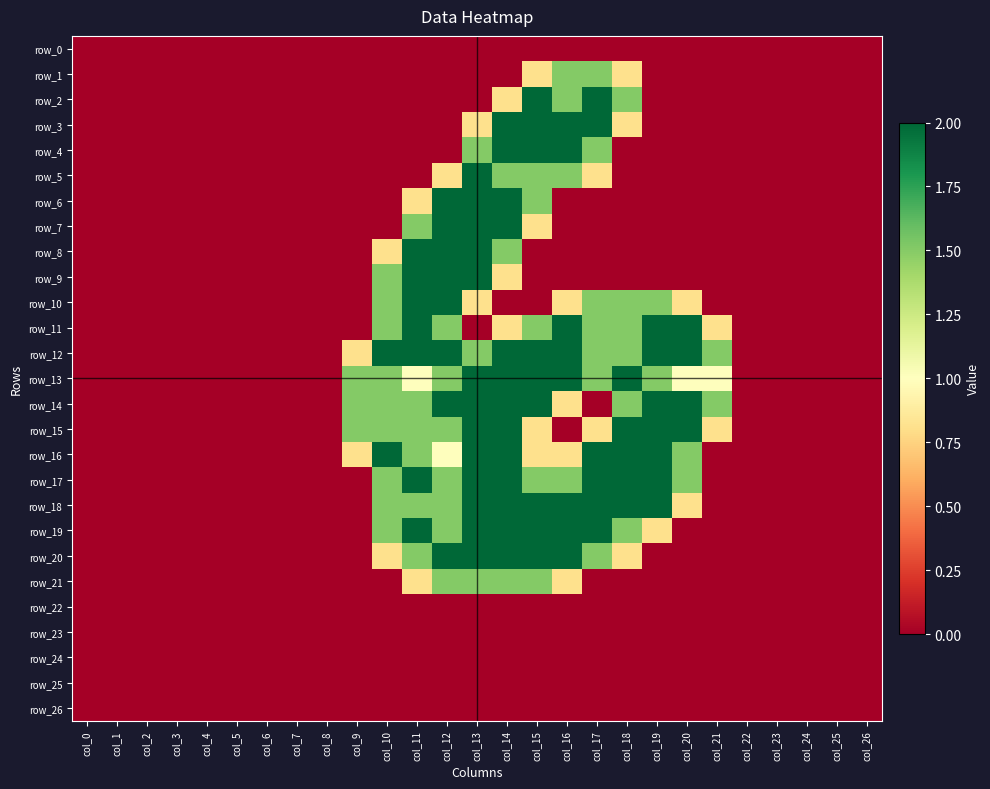

How many categories are shown in the chart?

27